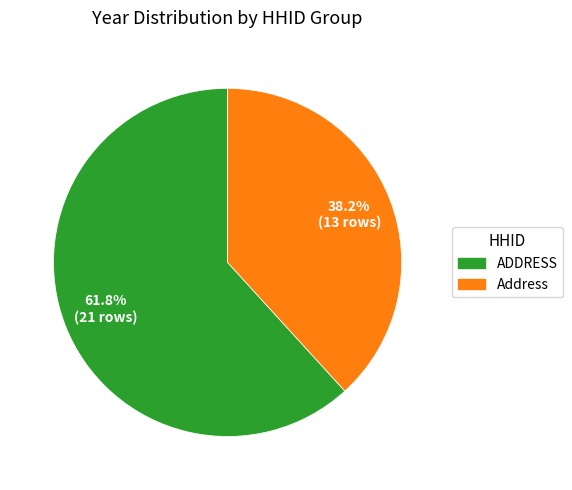

Is there a majority slice in this chart?

Yes